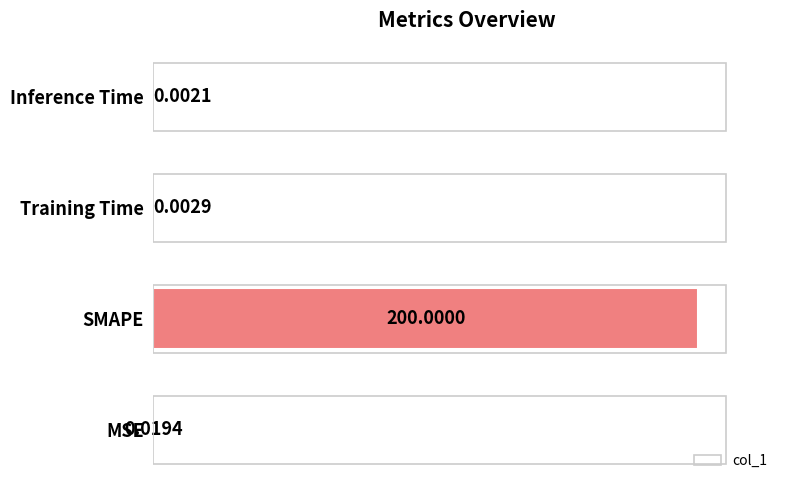

What is the maximum value shown in the chart?

200.0